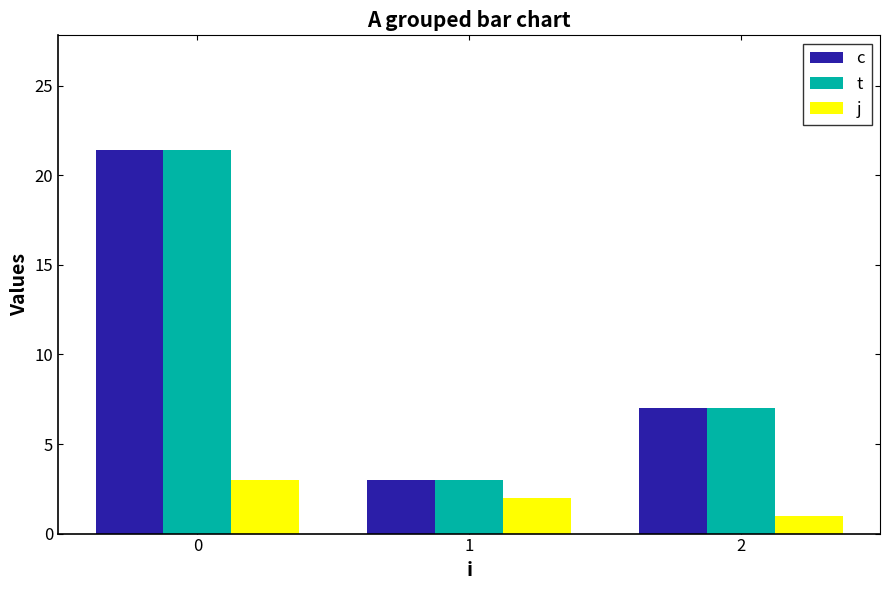

What is the sum of the j values at 0 and 1?

5.0